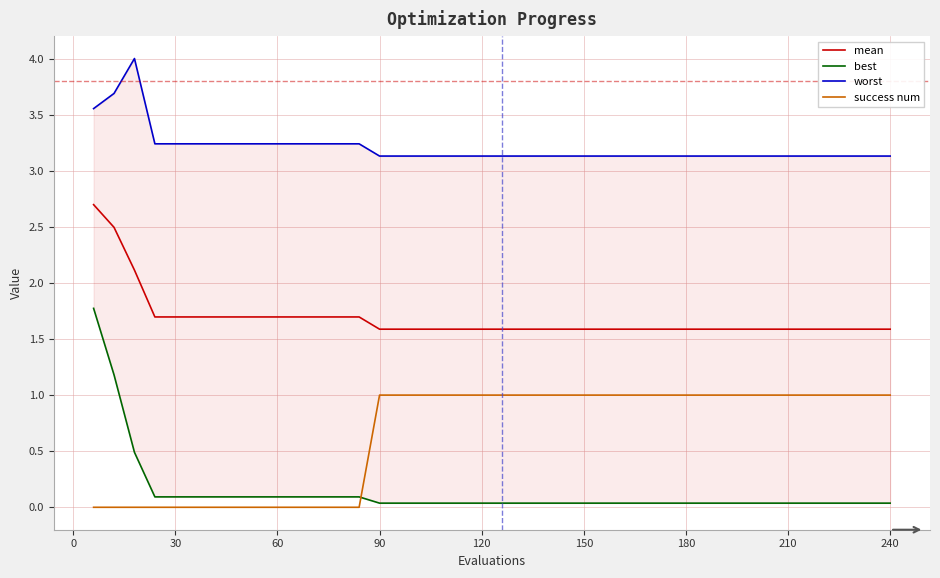

Reading left to right, what are all the values shown in this chart?

mean: 2.7	2.5	2.1	1.7	1.7	1.7	1.7	1.7	1.7	1.7	1.7	1.7	1.7	1.7	1.6	1.6	1.6	1.6	1.6	1.6	1.6	1.6	1.6	1.6	1.6	1.6	1.6	1.6	1.6	1.6	1.6	1.6	1.6	1.6	1.6	1.6	1.6	1.6	1.6	1.6
best: 1.8	1.2	0.5	0.1	0.1	0.1	0.1	0.1	0.1	0.1	0.1	0.1	0.1	0.1	0.0	0.0	0.0	0.0	0.0	0.0	0.0	0.0	0.0	0.0	0.0	0.0	0.0	0.0	0.0	0.0	0.0	0.0	0.0	0.0	0.0	0.0	0.0	0.0	0.0	0.0
worst: 3.6	3.7	4.0	3.2	3.2	3.2	3.2	3.2	3.2	3.2	3.2	3.2	3.2	3.2	3.1	3.1	3.1	3.1	3.1	3.1	3.1	3.1	3.1	3.1	3.1	3.1	3.1	3.1	3.1	3.1	3.1	3.1	3.1	3.1	3.1	3.1	3.1	3.1	3.1	3.1
success num: 0.0	0.0	0.0	0.0	0.0	0.0	0.0	0.0	0.0	0.0	0.0	0.0	0.0	0.0	1.0	1.0	1.0	1.0	1.0	1.0	1.0	1.0	1.0	1.0	1.0	1.0	1.0	1.0	1.0	1.0	1.0	1.0	1.0	1.0	1.0	1.0	1.0	1.0	1.0	1.0